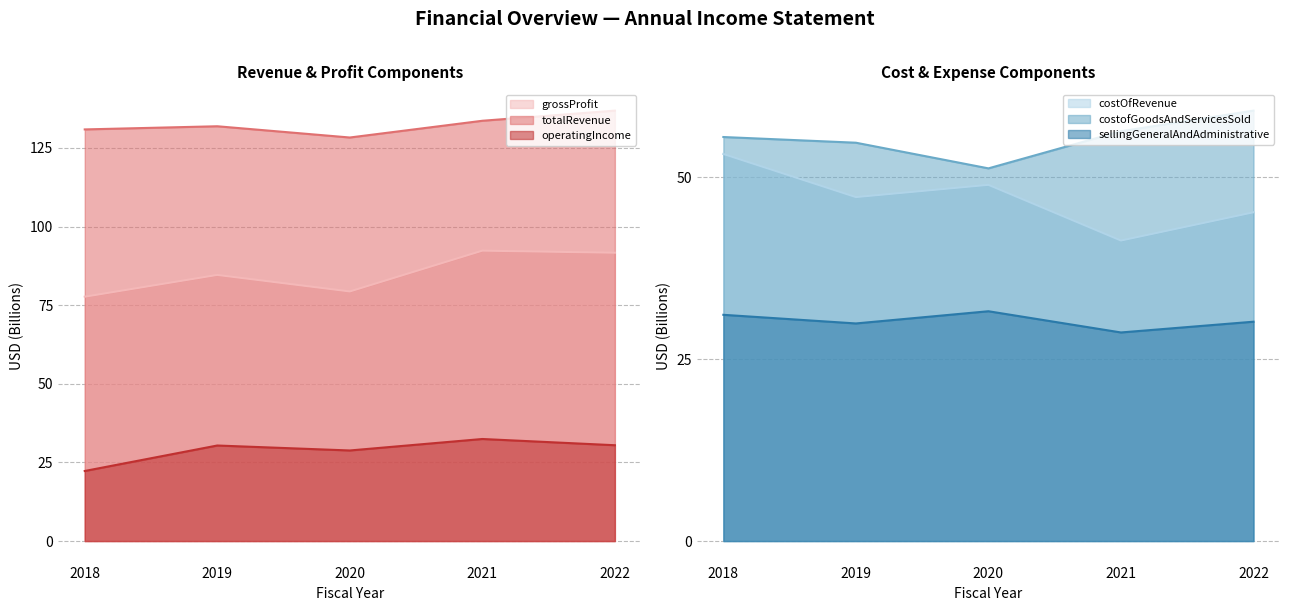

True or false: grossProfit has a value of 123.8 at 2018.

False